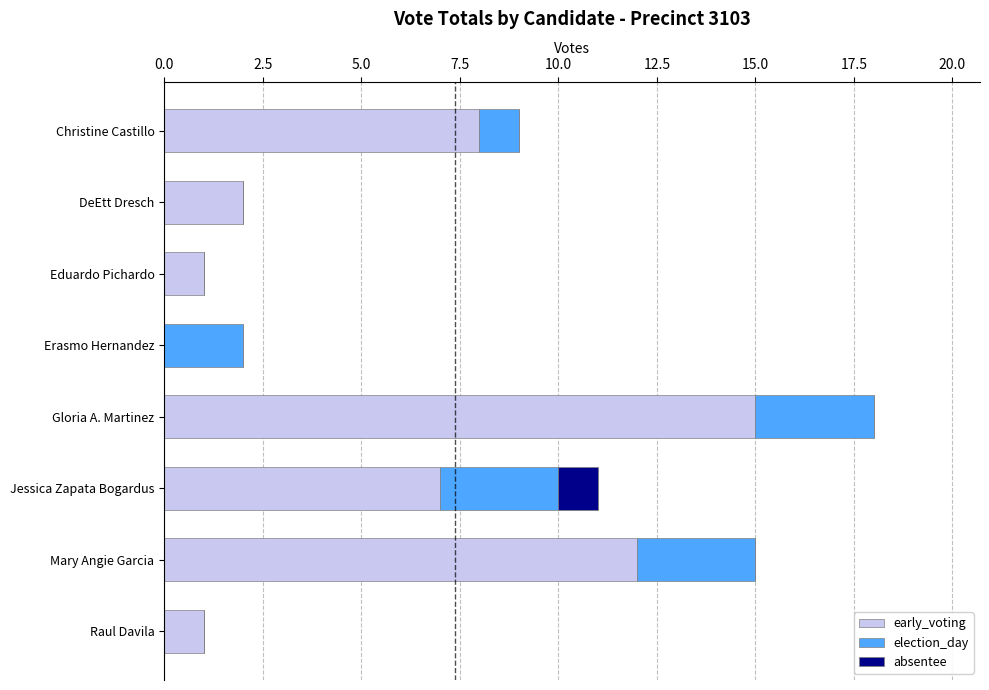

What is the total value across all series at Christine Castillo?

9